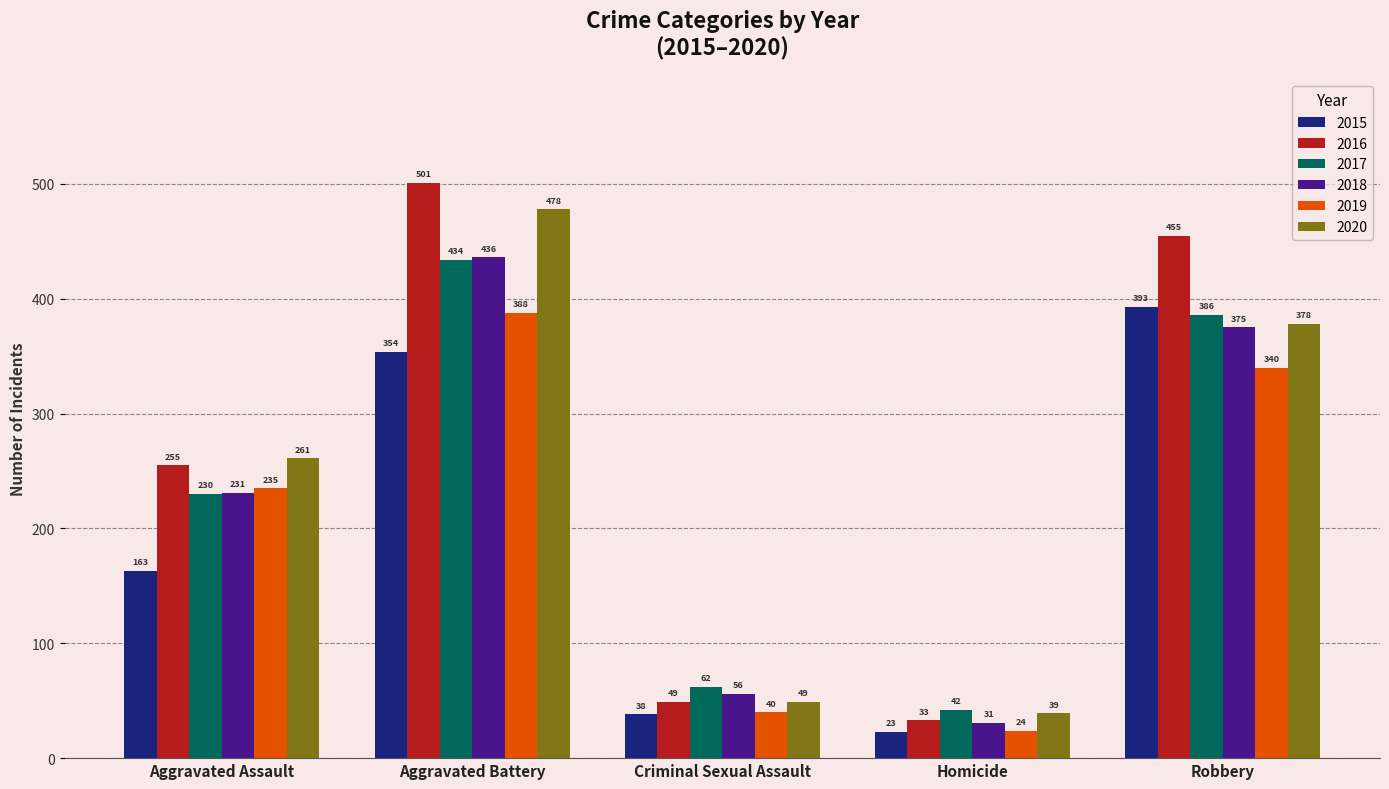

Which series has the widest spread of values?

2016